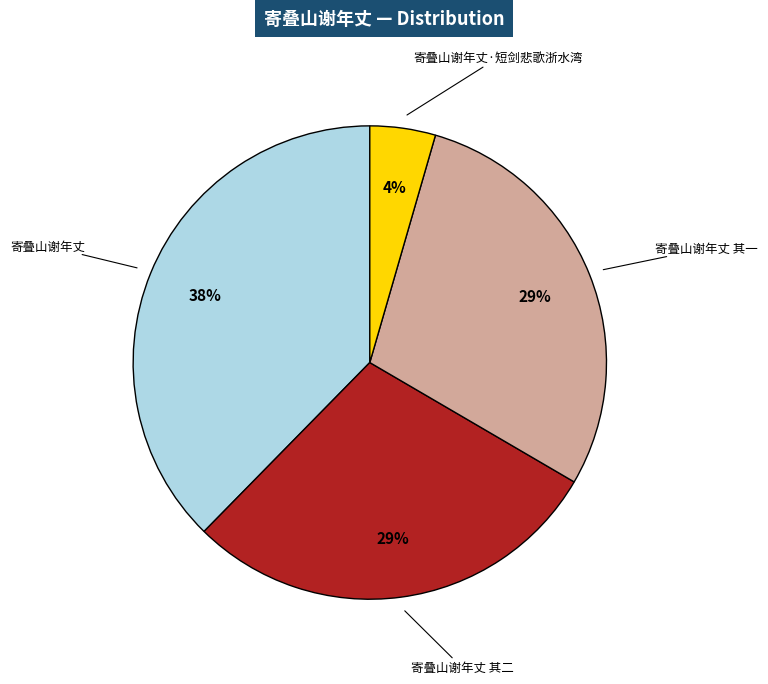

Is there any slice that represents more than half of the pie?

No